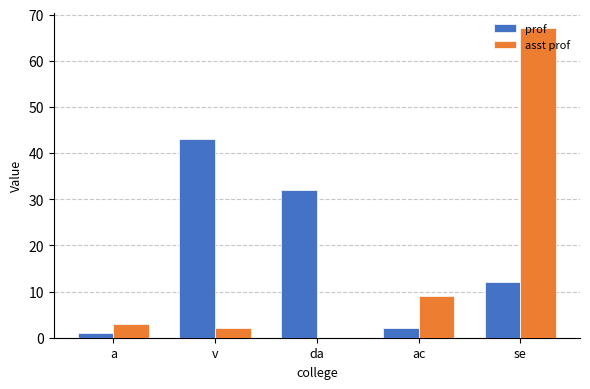

Which series has the widest spread of values?

asst prof